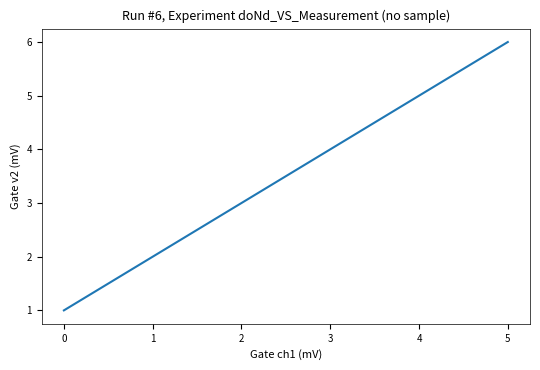

What is the difference between the values at 1 and 4?

3